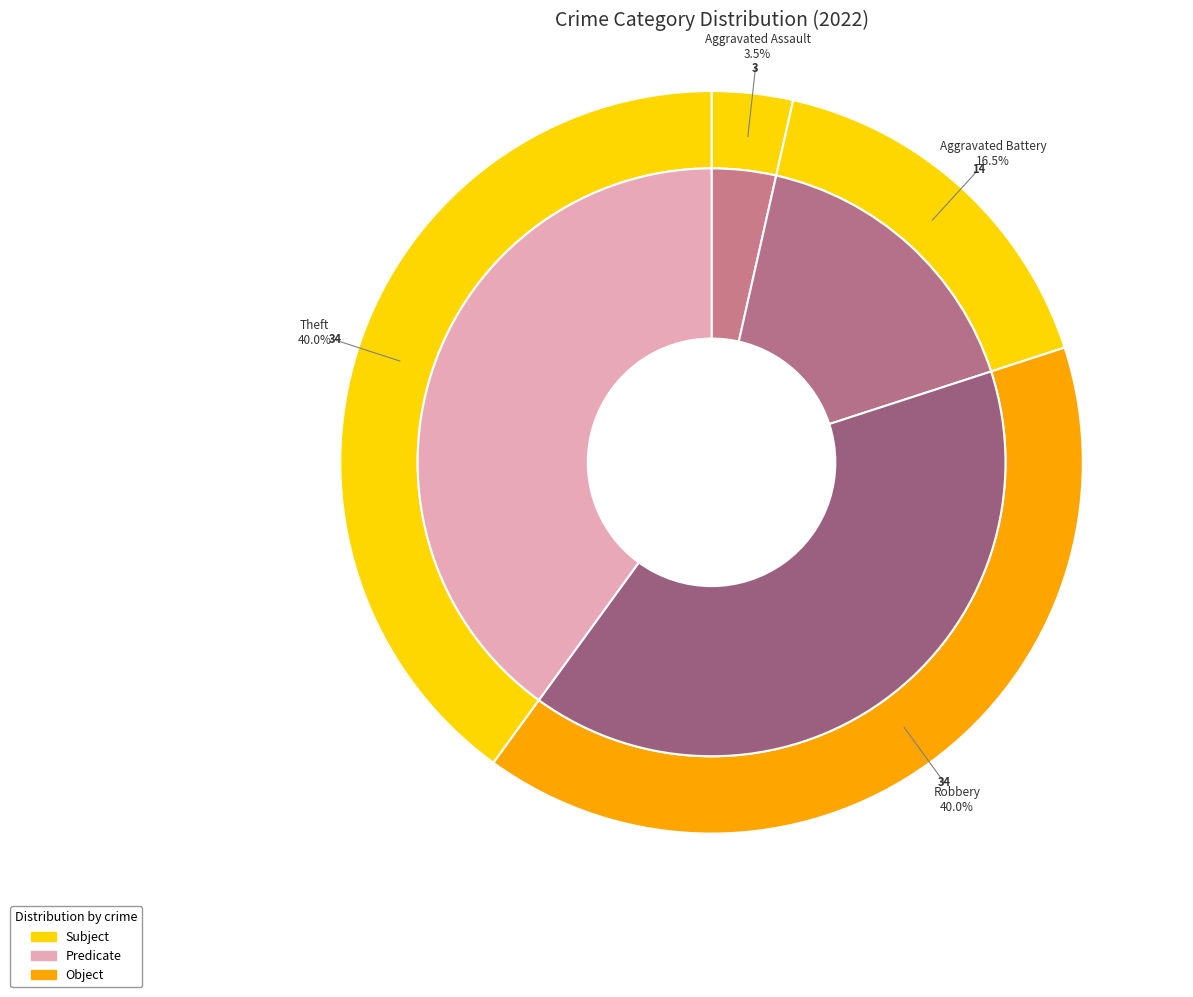

What is the ratio of the value at Robbery to the value at Aggravated Assault?

11.3